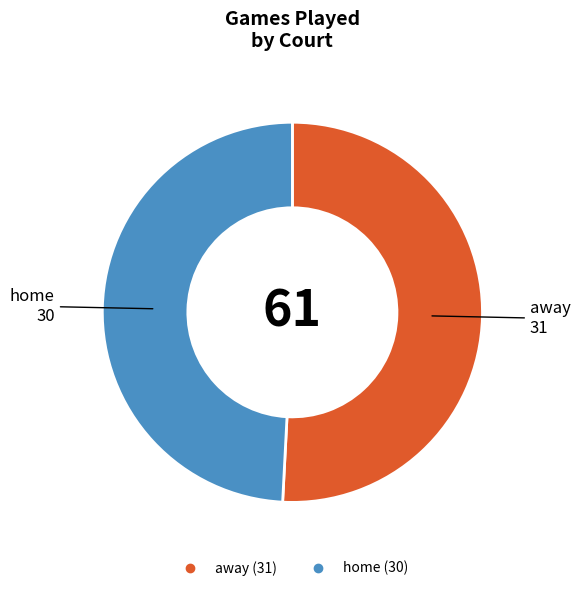

Do away and home together represent more than half of the pie?

Yes